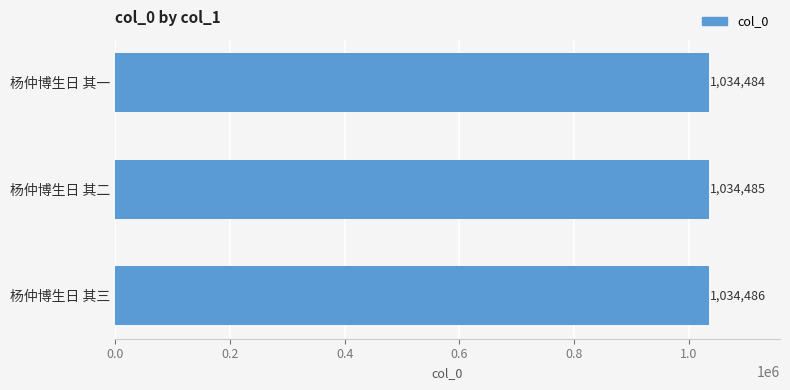

What is the sum of the values at 杨仲博生日 其三 and 杨仲博生日 其二?

2068971